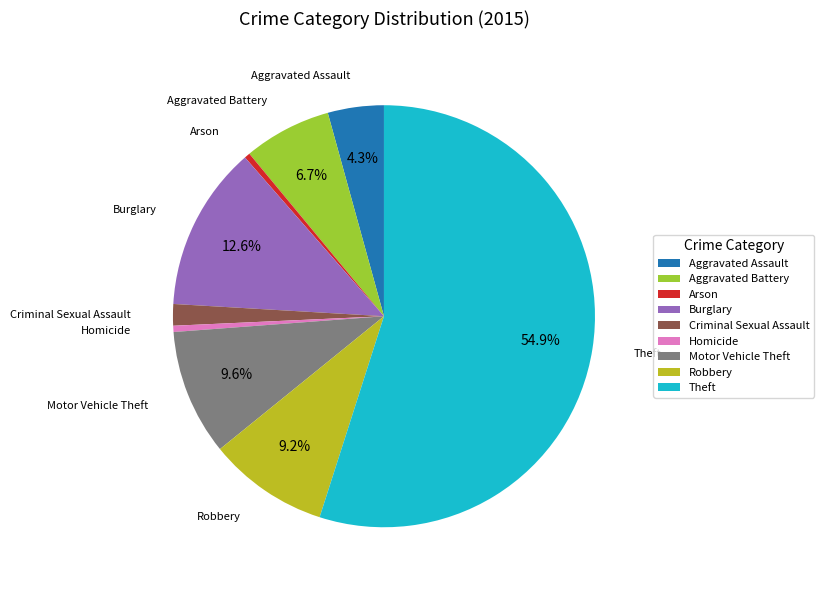

Does Theft represent more than half of the total?

Yes